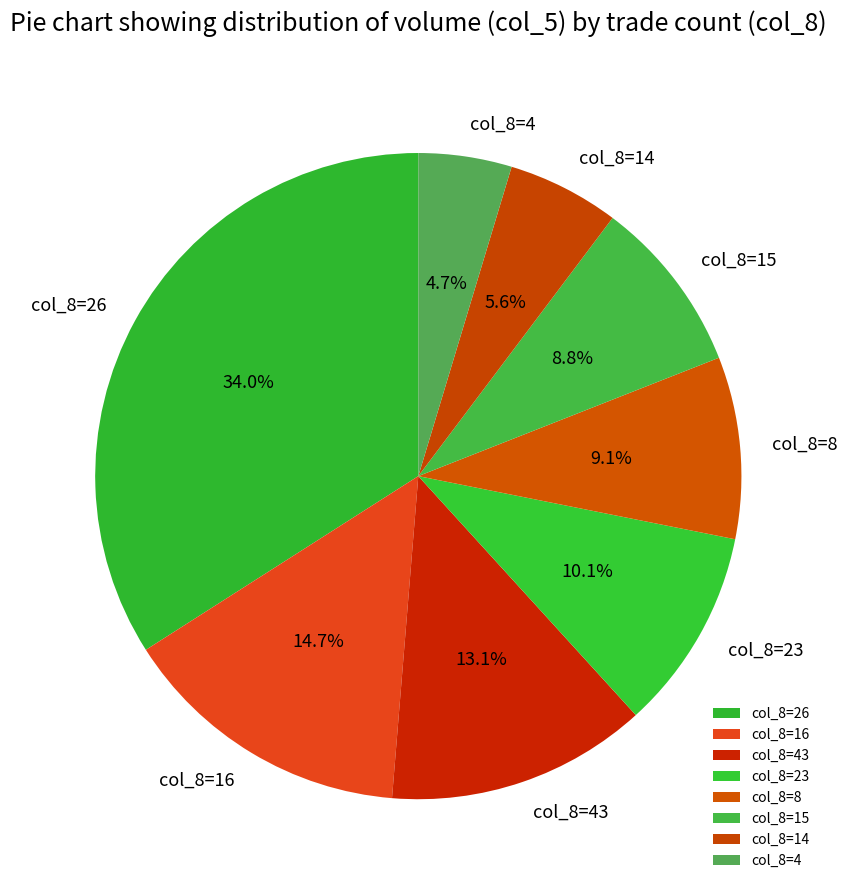

What is the smallest slice in the pie chart?

col_8=4